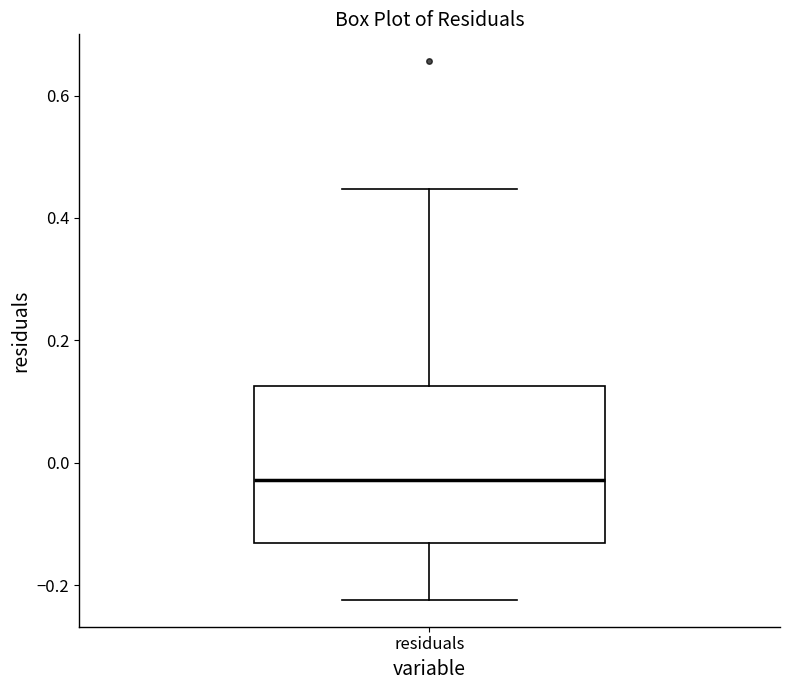

Where does the median line of the box for residuals sit on the y-axis? The values are not printed on the chart, so give them approximately, as read against the axis.

-0.02